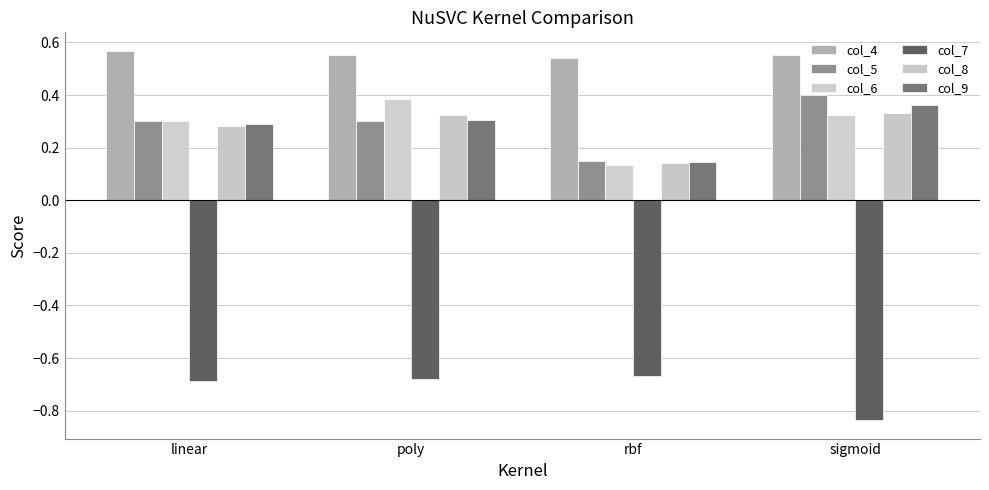

Reading left to right, what are all the values shown in this chart?

col_4: 0.6	0.6	0.5	0.6
col_5: 0.3	0.3	0.1	0.4
col_6: 0.3	0.4	0.1	0.3
col_7: -0.7	-0.7	-0.7	-0.8
col_8: 0.3	0.3	0.1	0.3
col_9: 0.3	0.3	0.1	0.4